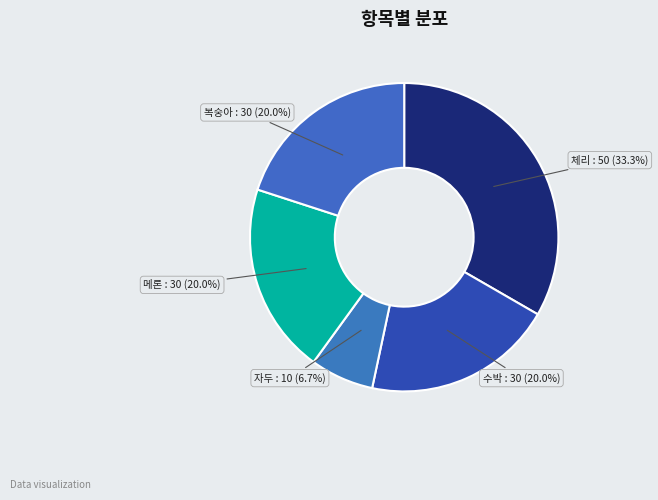

How many segments does this pie chart have?

5